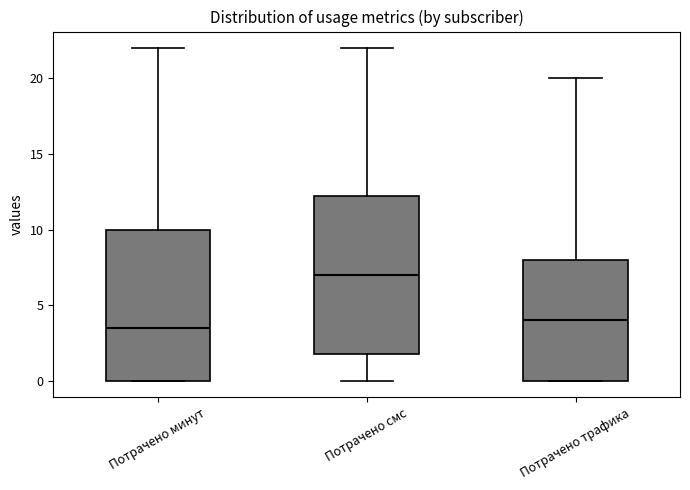

Which box has the lowest median line?

Потрачено минут